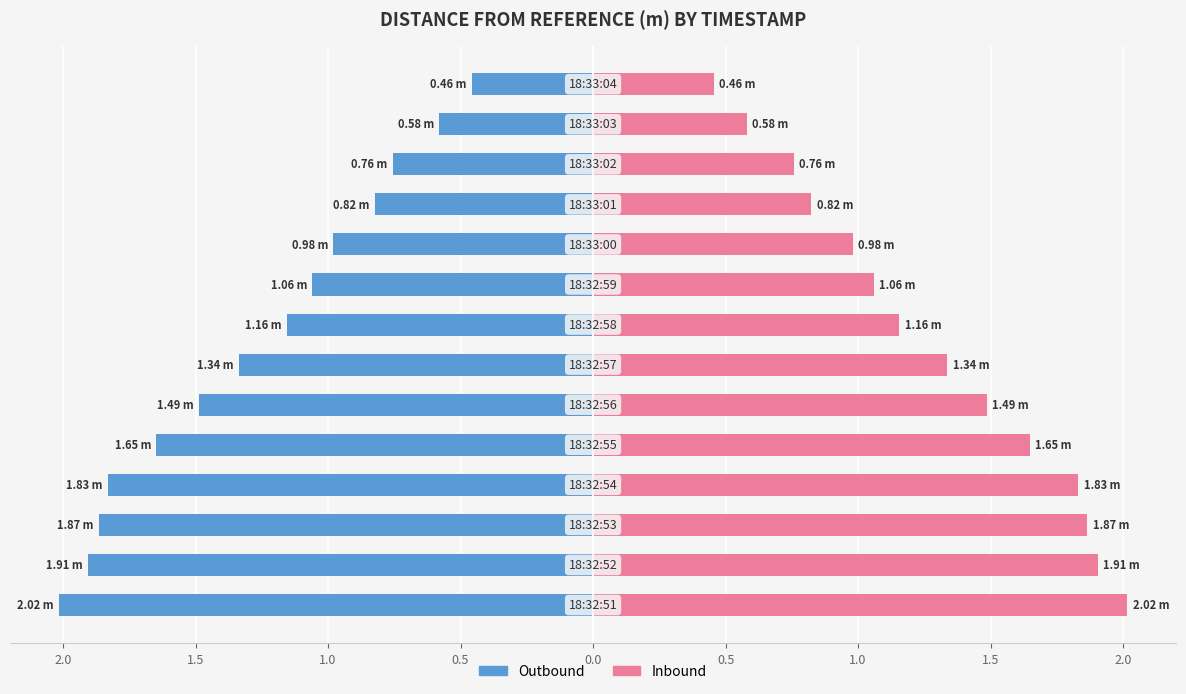

Is the value of Outbound at 11 greater than the value of Inbound at 10?

No